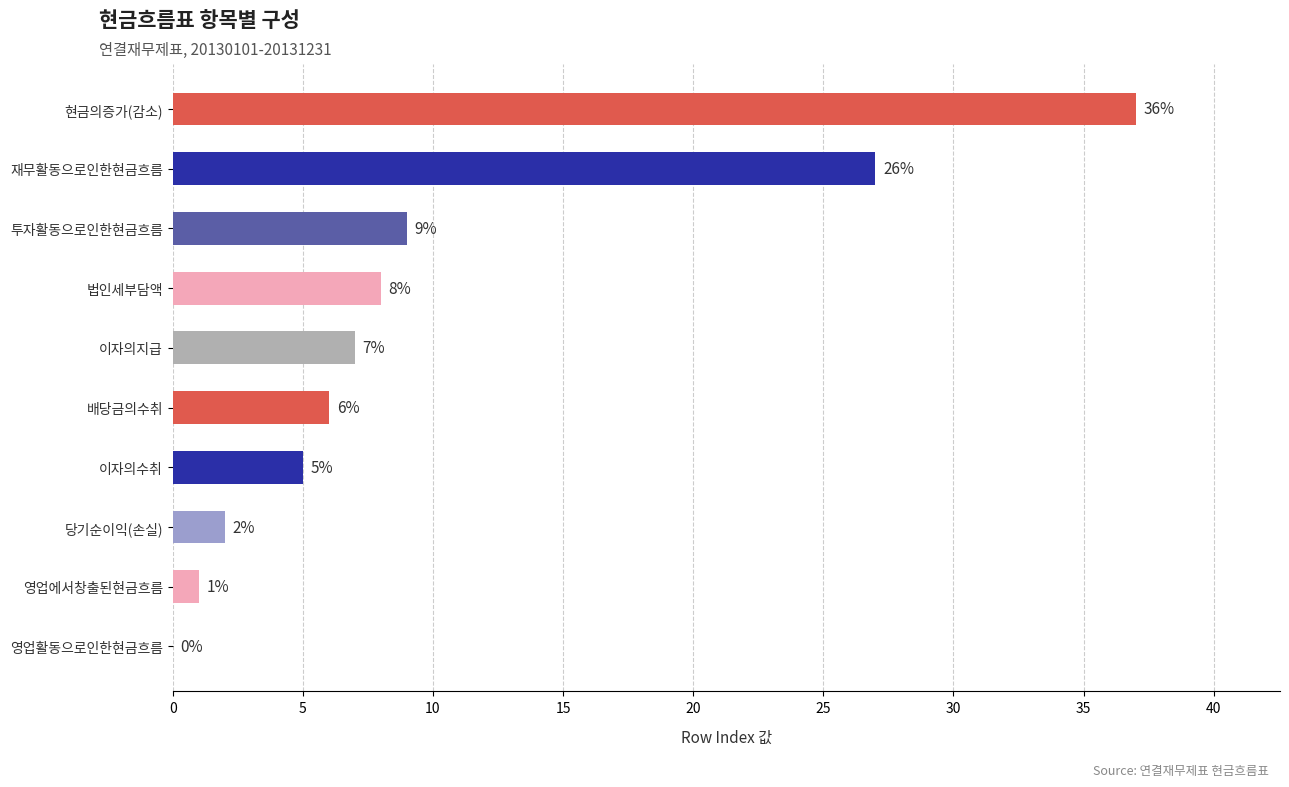

What is the change in value from 배당금의수취 to 영업활동으로인한현금흐름?

-6